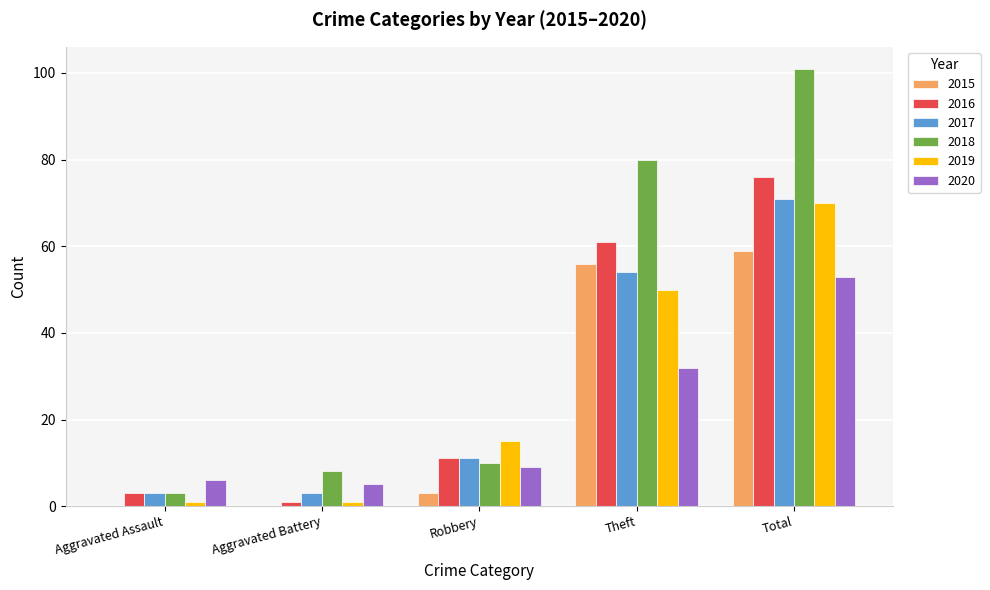

Which series changed the most between Aggravated Battery and Robbery?

2019